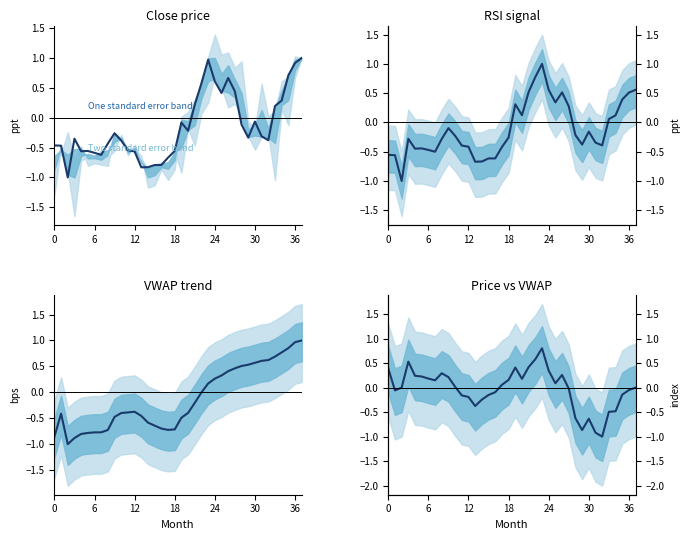

What is the average value of the VWAP trend series?

-0.1